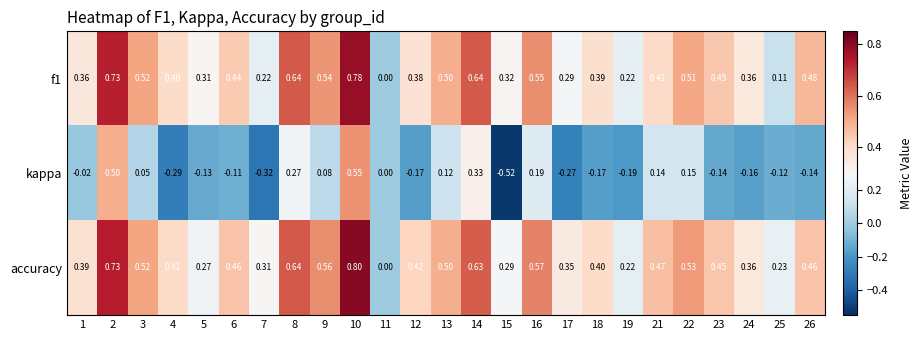

Which series has the largest range (max minus min)?

kappa